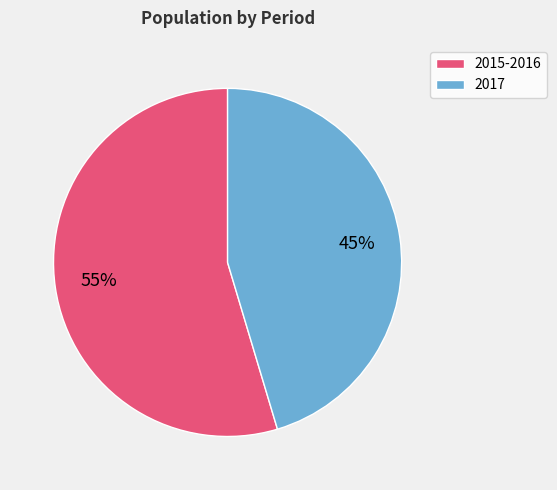

How many segments does this pie chart have?

2